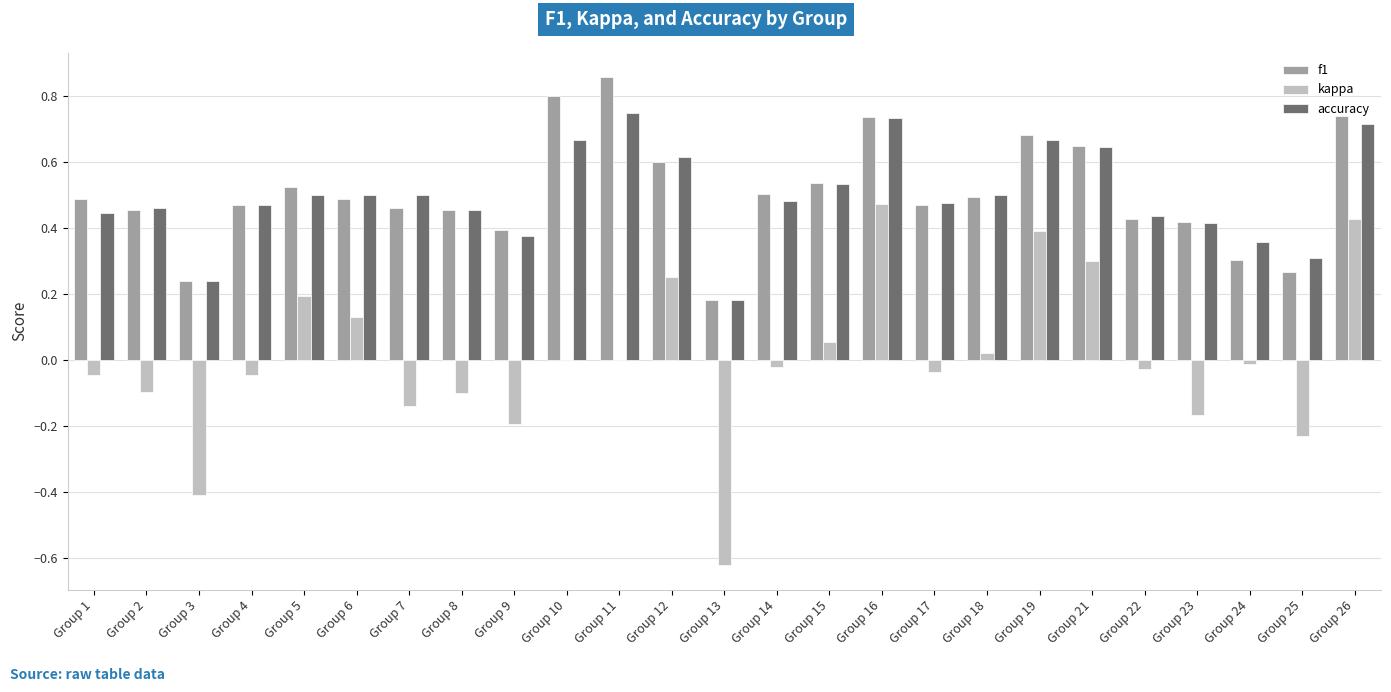

The accuracy series shows 1.2 at Group 11. True or false?

False